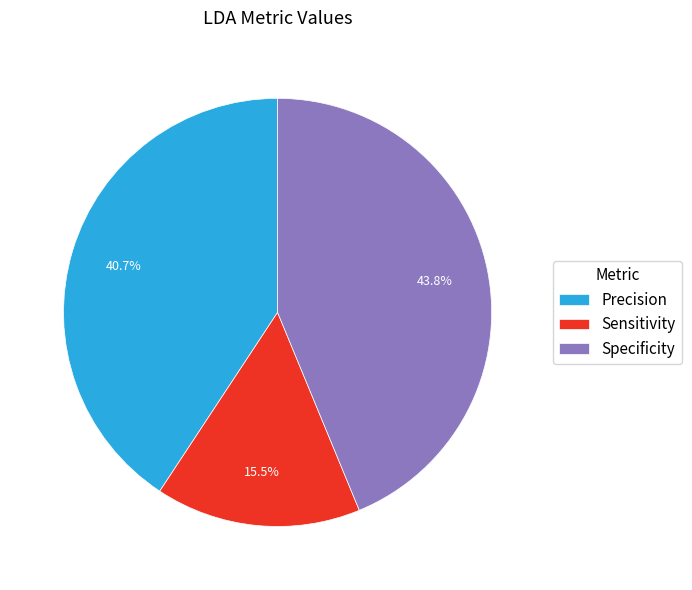

What portion of the pie excludes Sensitivity?

84.5%